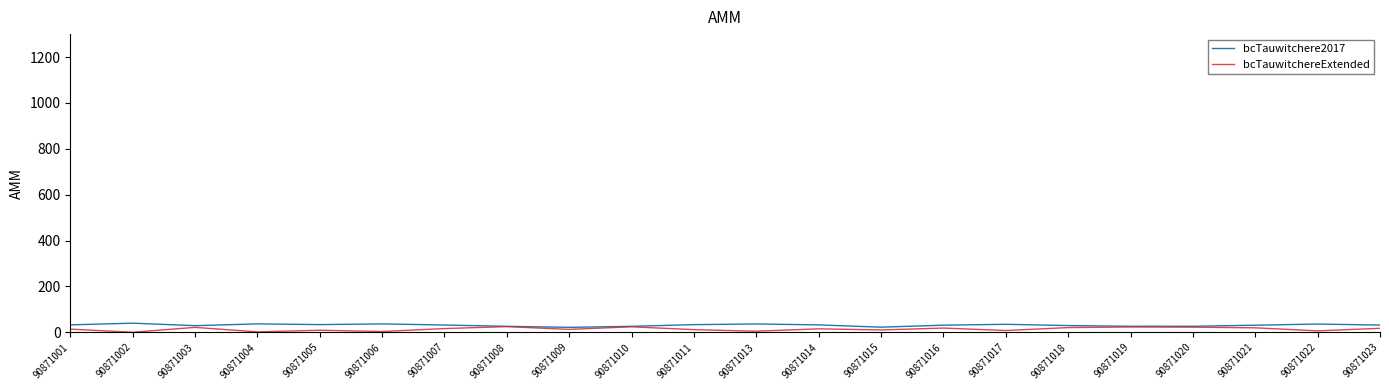

True or false: bcTauwitchereExtended has a value of 4.7 at 90871013.

True